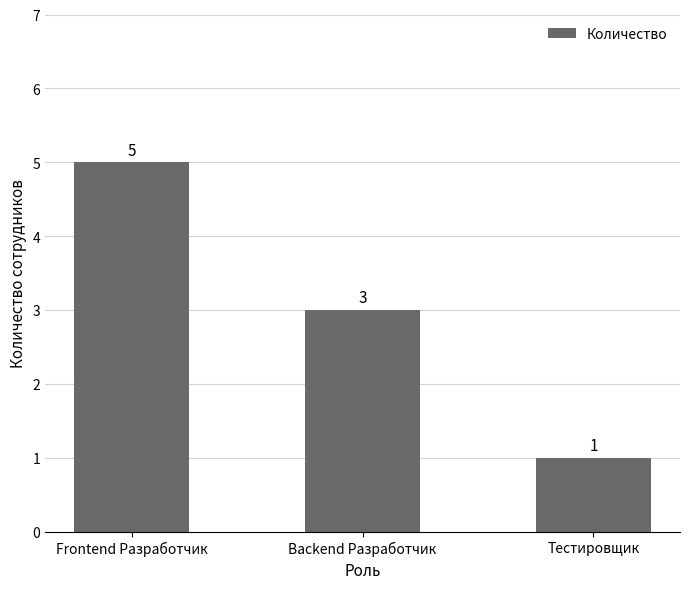

What is the minimum value shown in the chart?

1